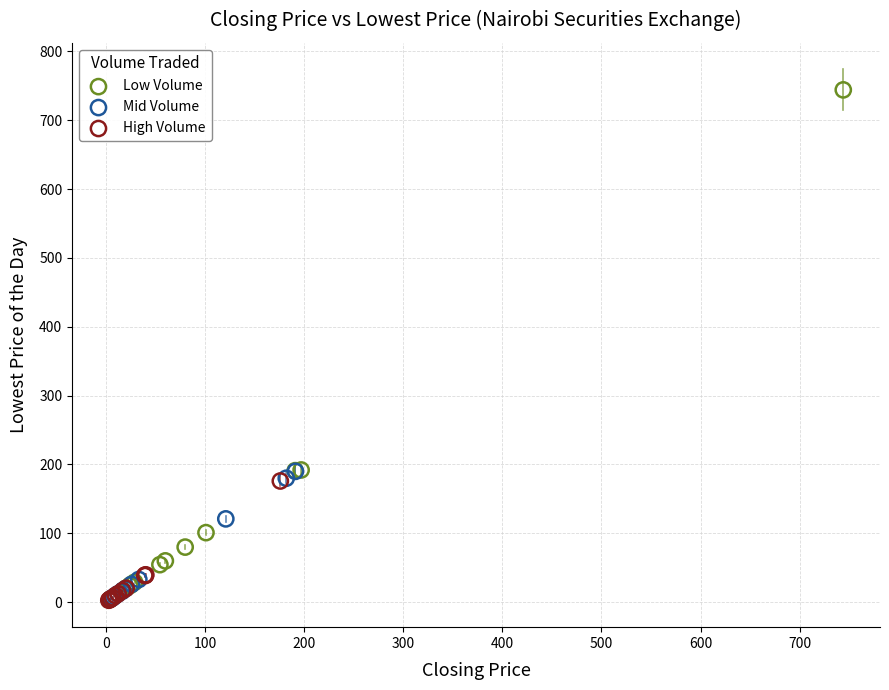

Which series reaches the maximum Y coordinate?

Low Volume